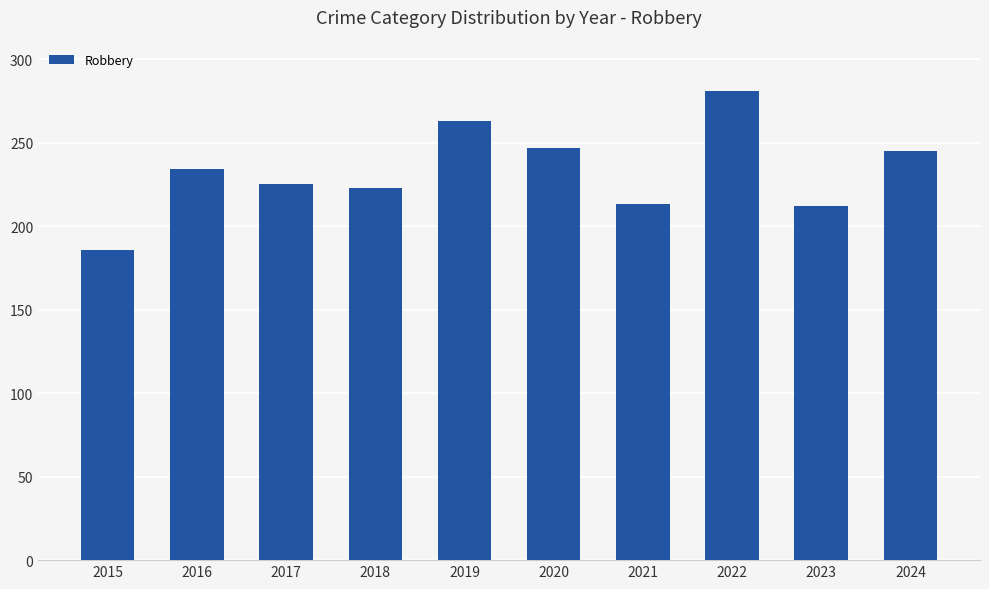

Are the bars grouped side by side (vs. stacked)?

No